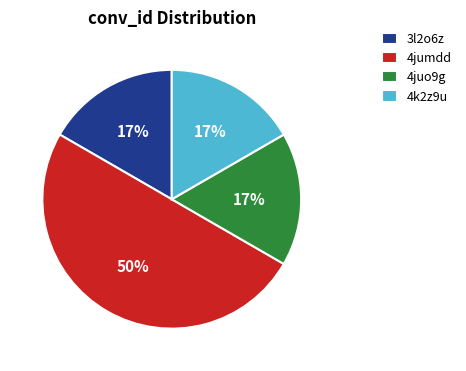

Is the sum of 4juo9g and 3l2o6z greater than half?

No